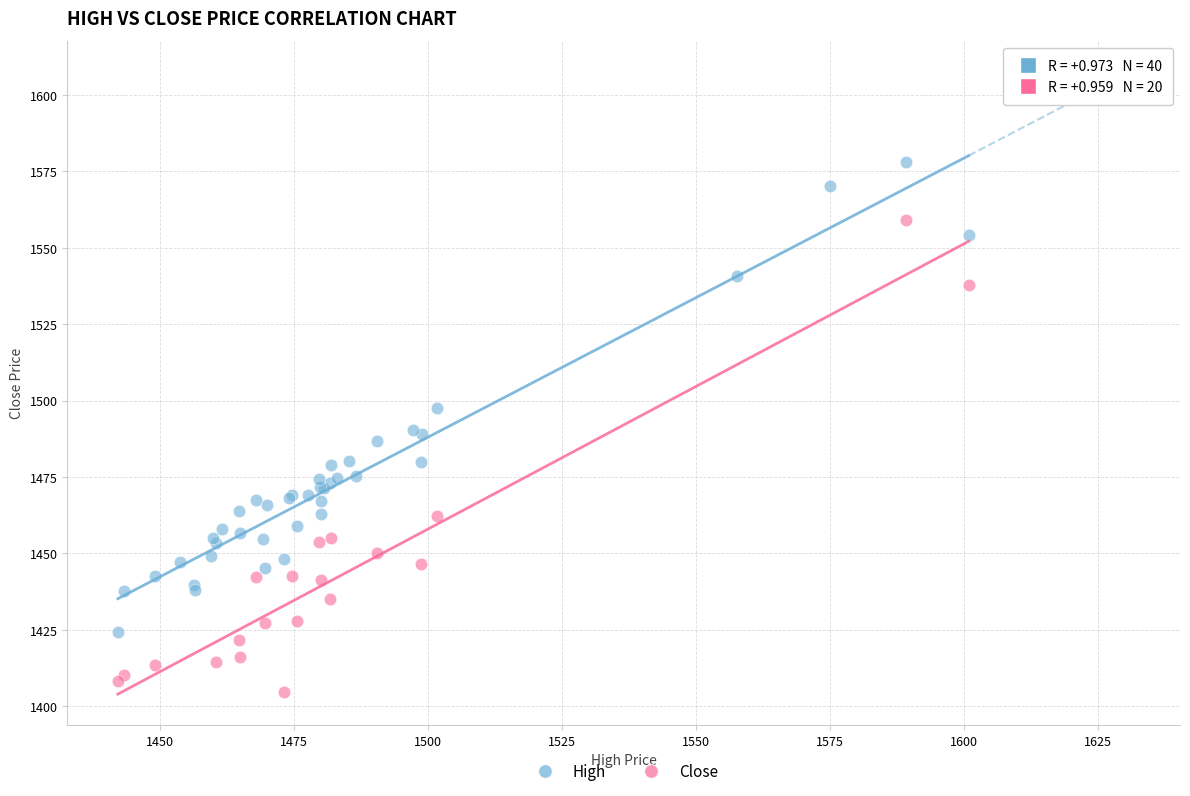

Which series reaches the minimum Y coordinate?

Close